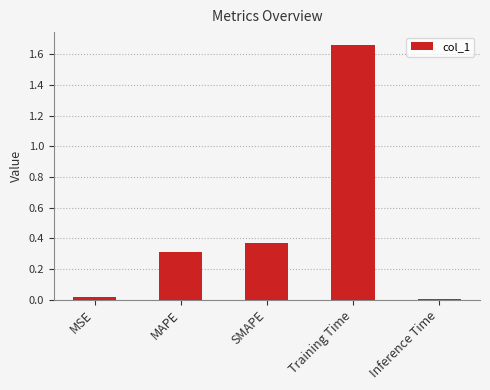

What is the sum of all values?

2.4